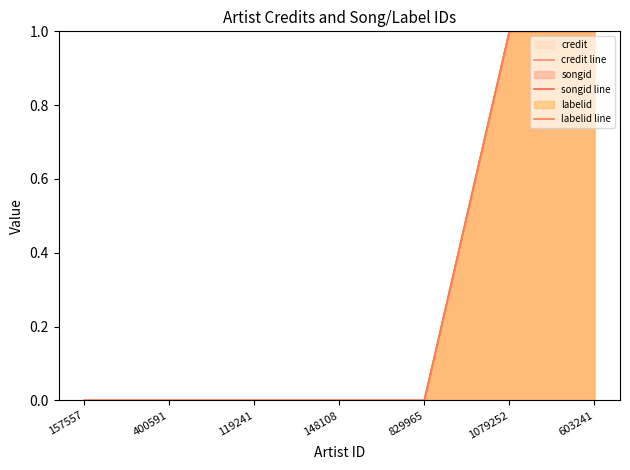

How many lines are shown in the chart?

3